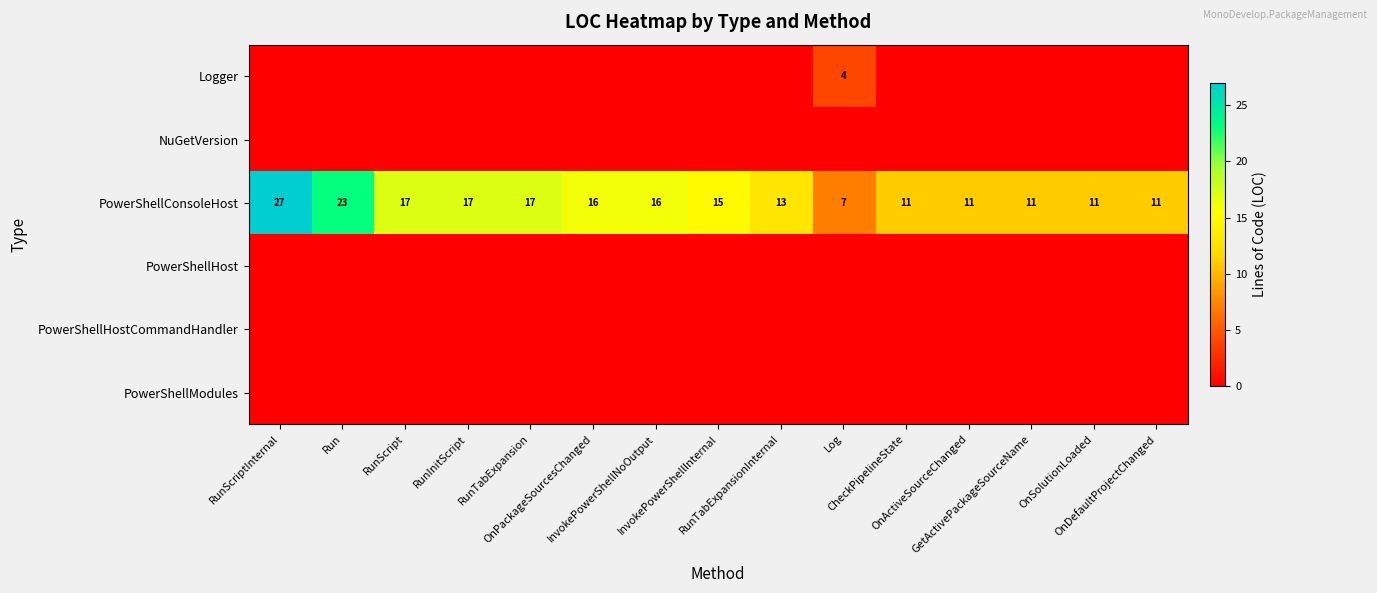

The PowerShellConsoleHost series shows 2 at OnActiveSourceChanged. True or false?

False